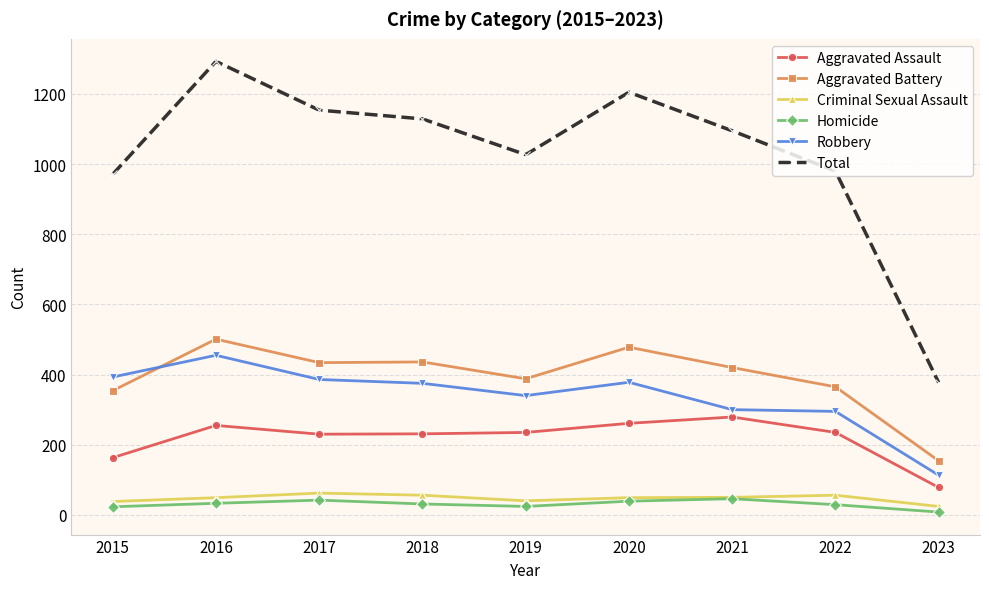

Which category has the lowest value in the Criminal Sexual Assault series?

2023